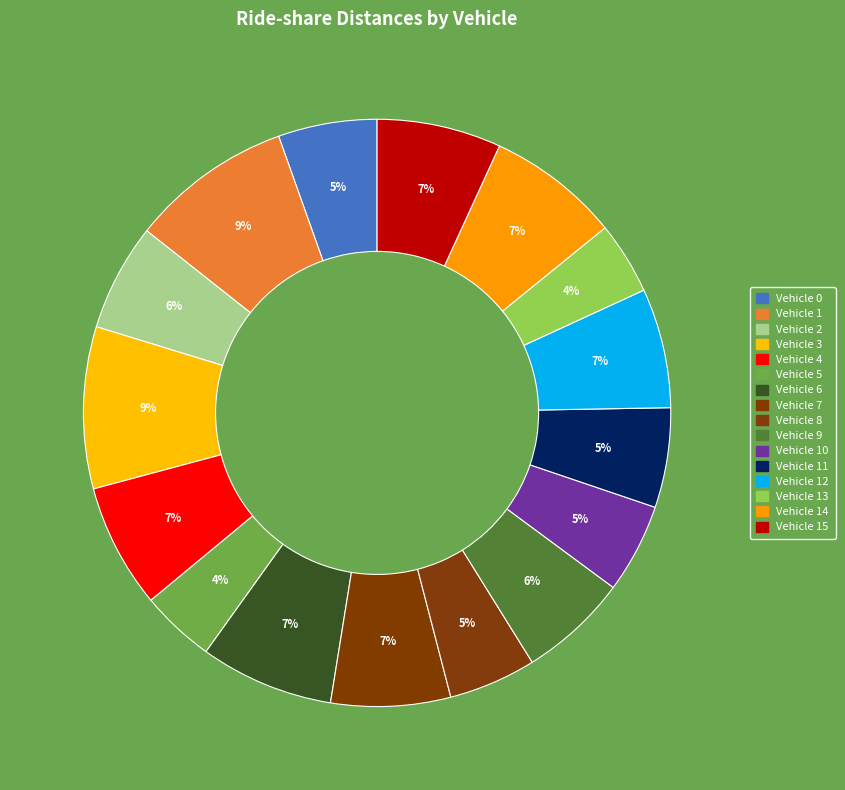

How many segments does this pie chart have?

16